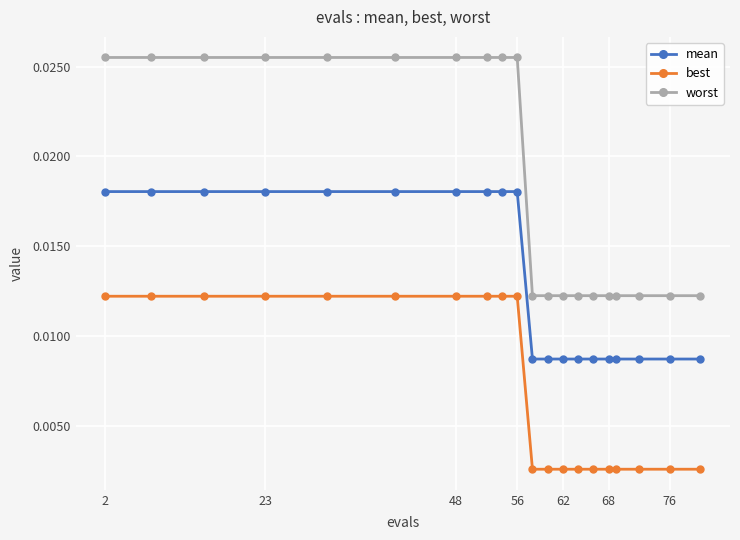

How many lines are shown in the chart?

3